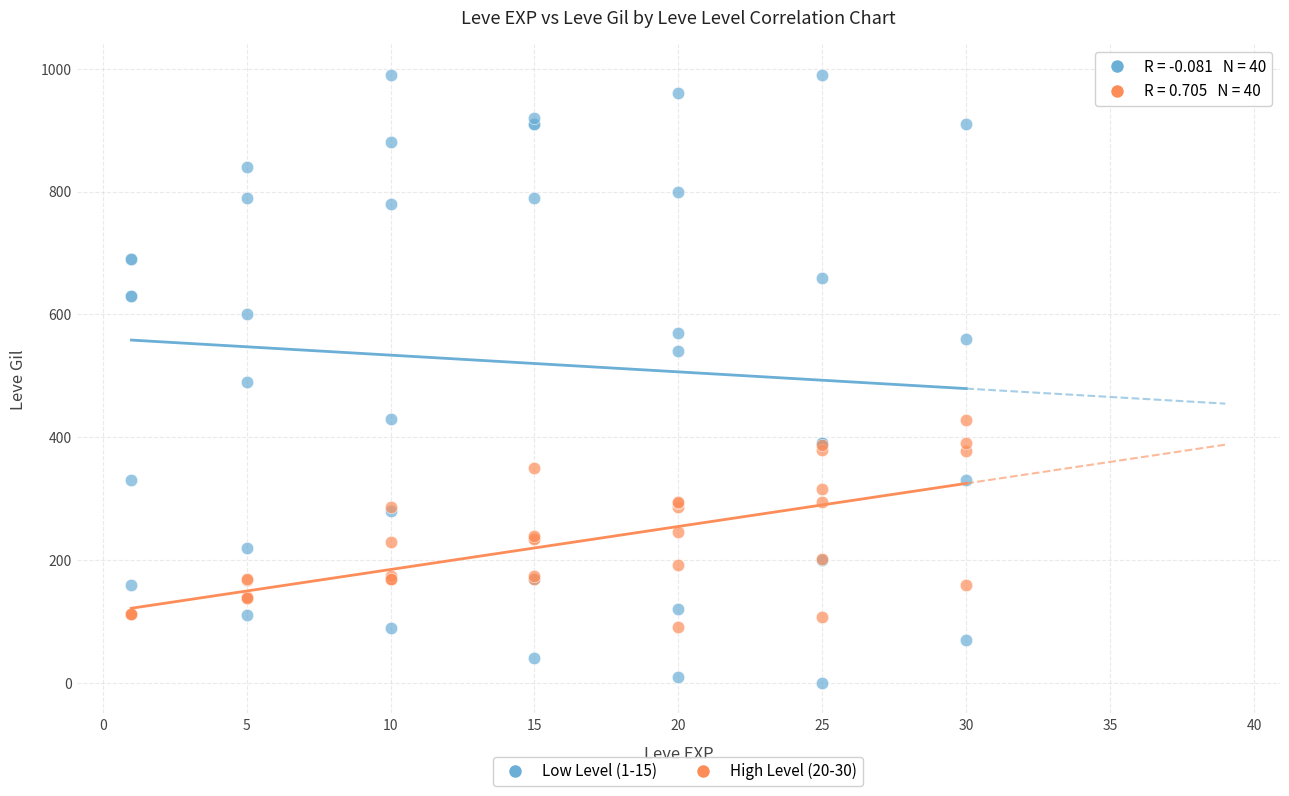

What is the X range (max minus min) for the scatter plot?

29